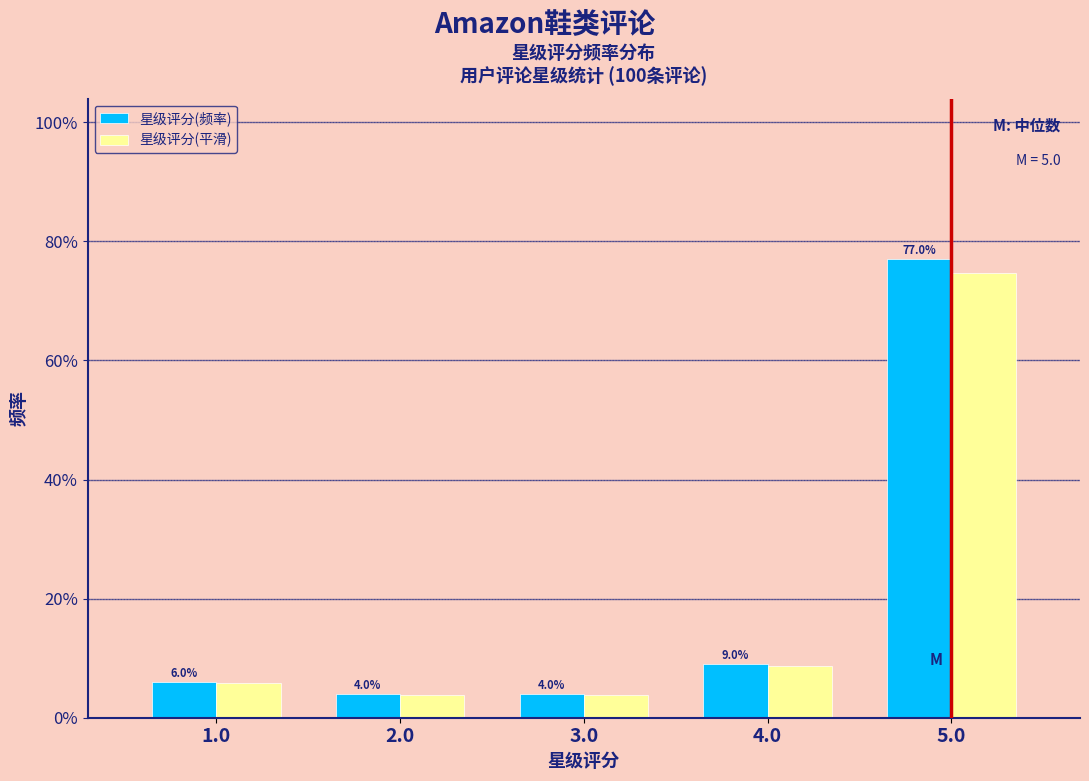

Does the chart contain stacked bars?

No